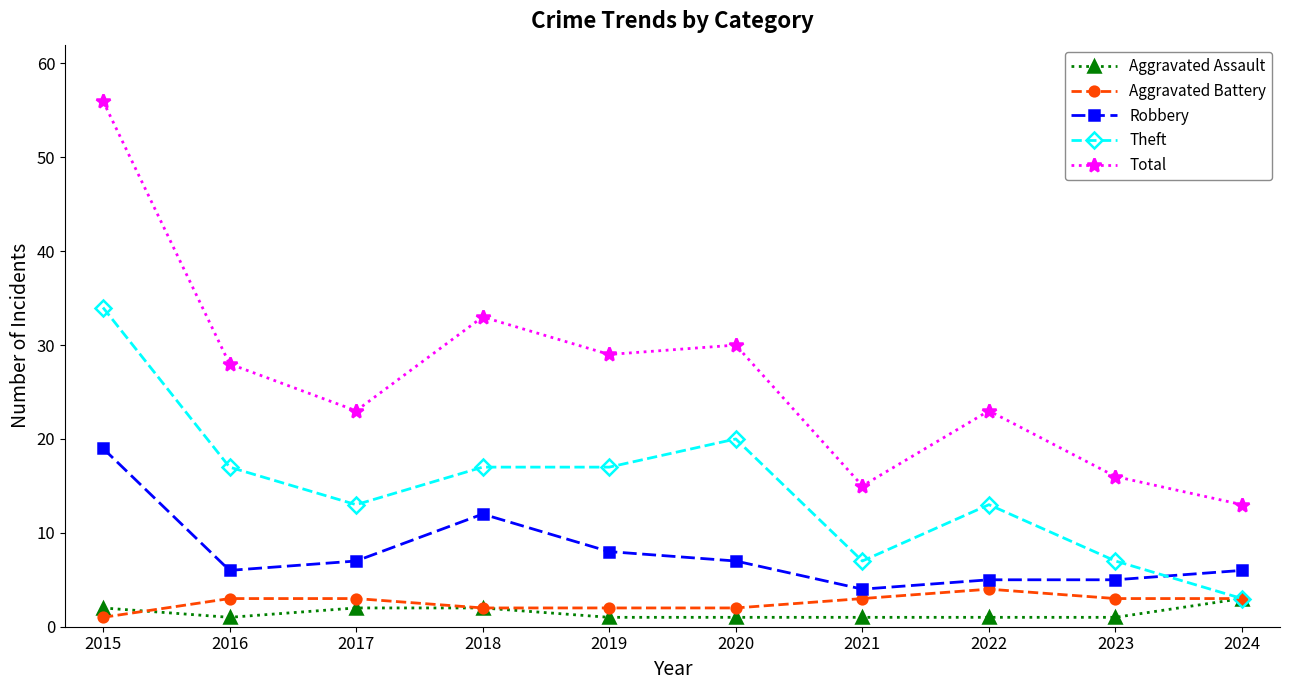

At which label is Robbery closest to 11?

2018